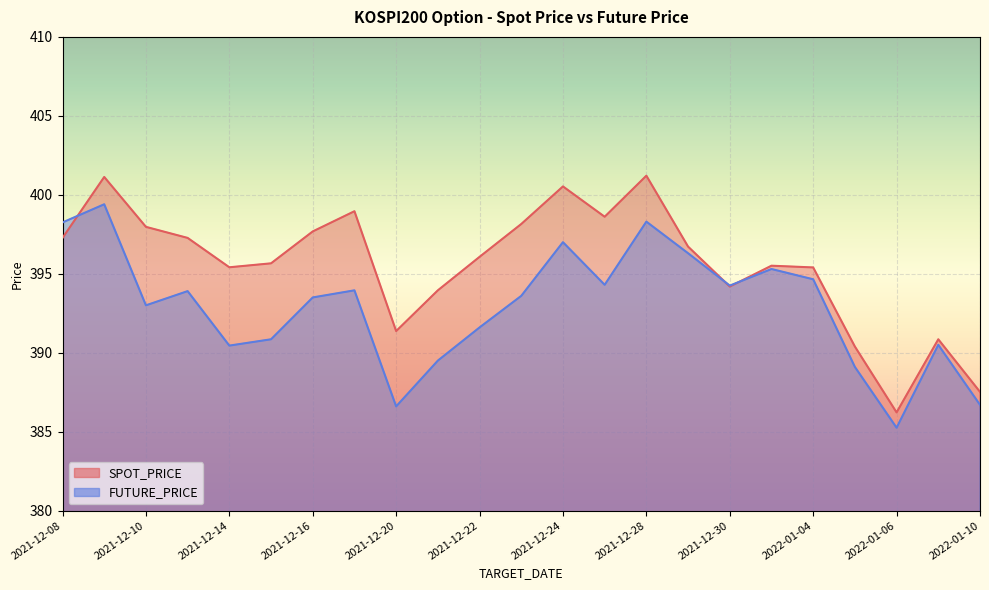

Count the number of categories in the chart.

23